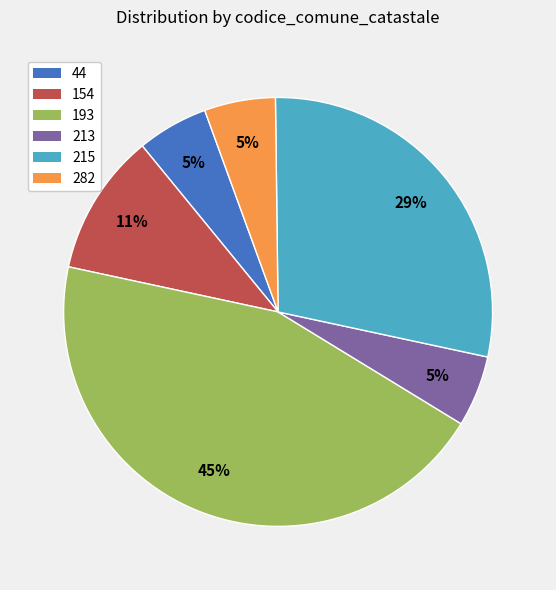

Is there any slice that represents more than half of the pie?

No